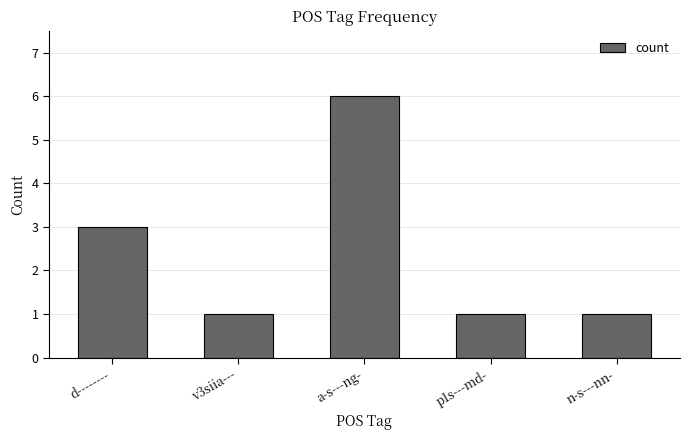

What position from the left is n-s---nn-?

5